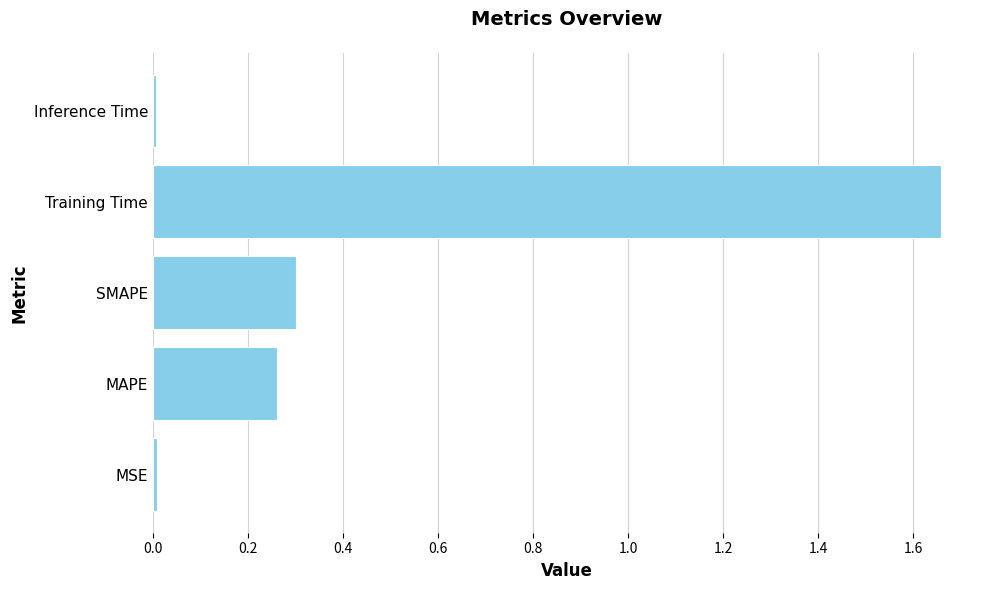

What is the average value?

0.4